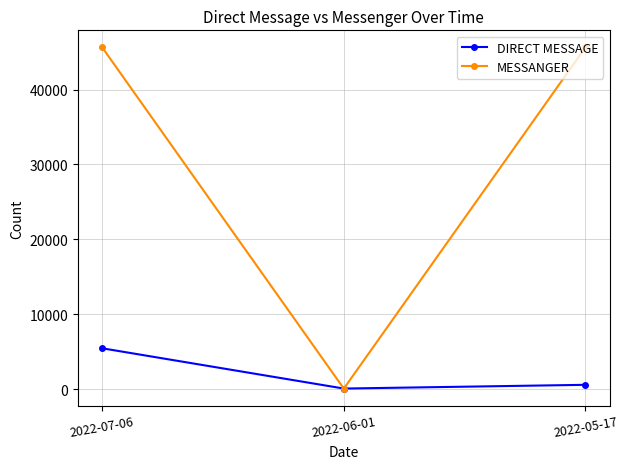

Between 2022-06-01 and 2022-05-17, which series saw the biggest shift?

MESSANGER